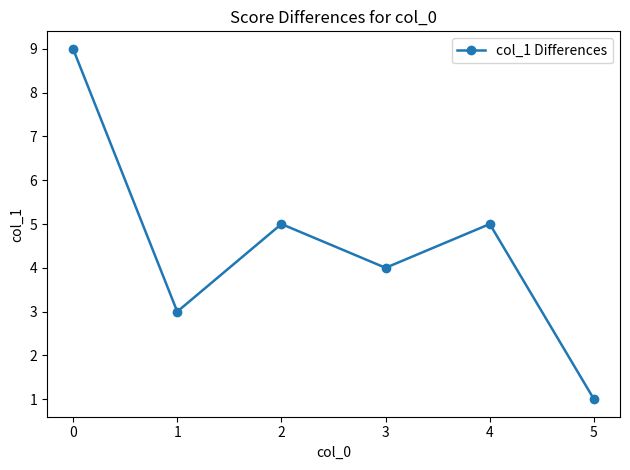

How many values are below 5?

3